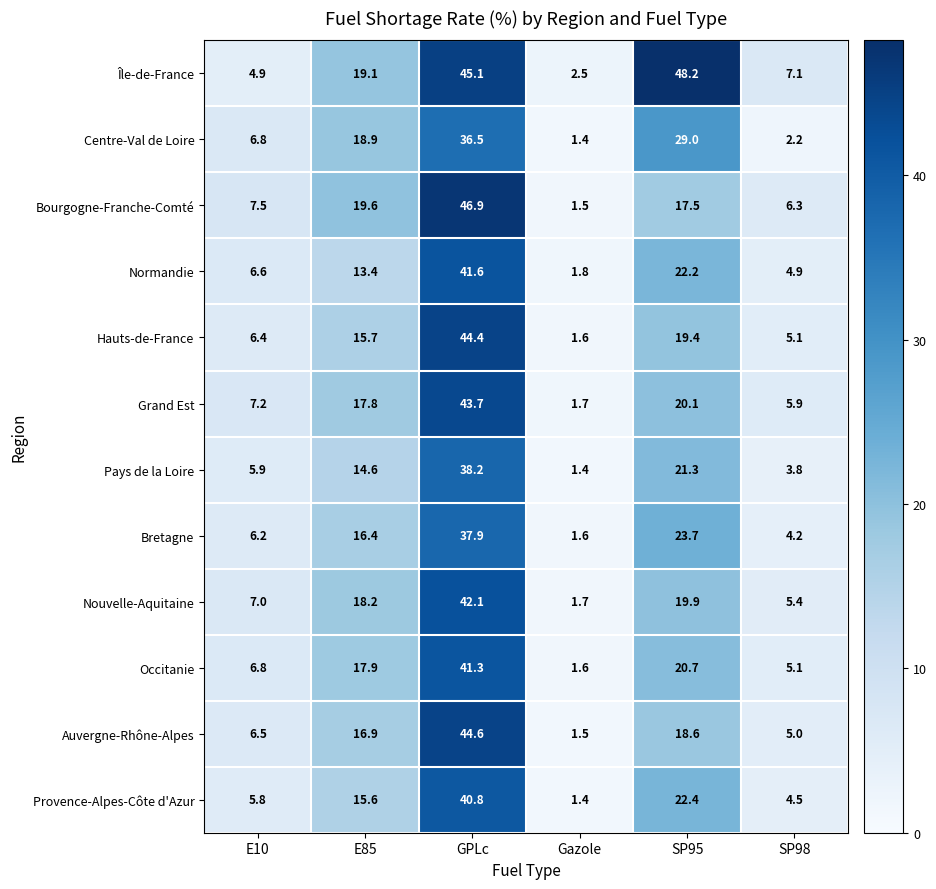

What is the sum of the Pays de la Loire values at SP95 and E85?

35.9